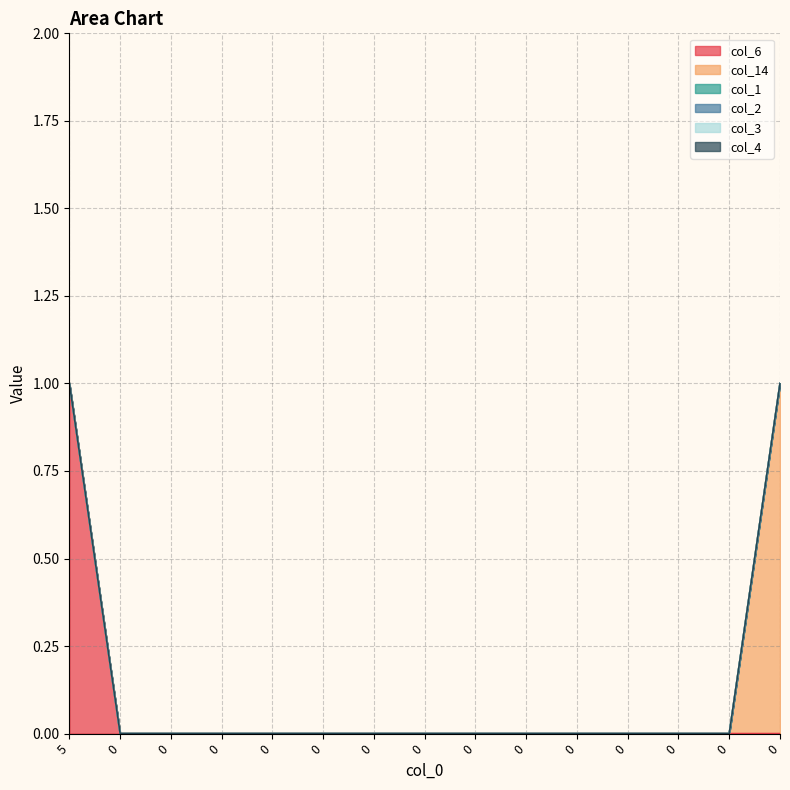

How many values in the col_14 series exceed 0?

1